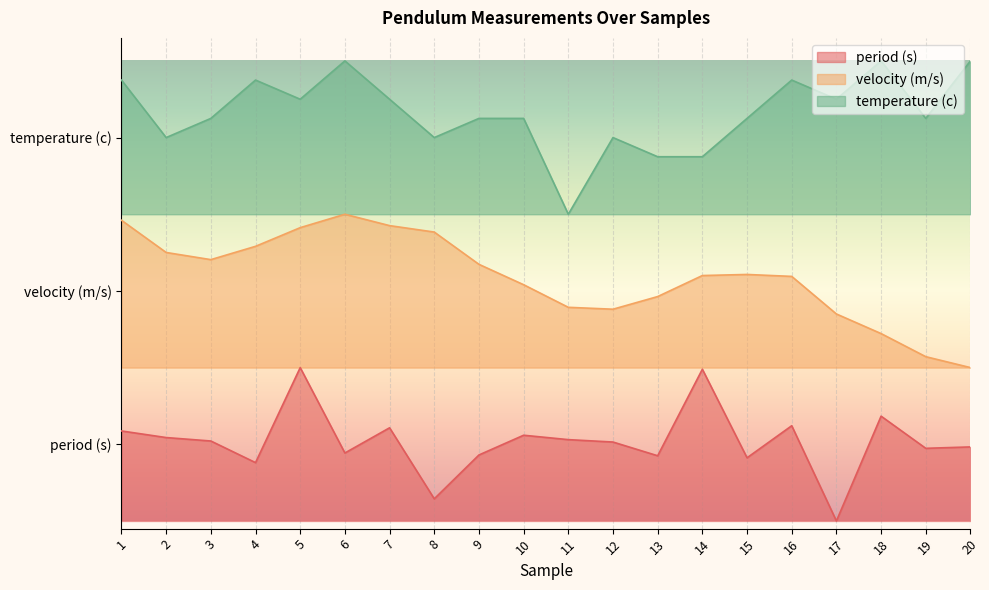

Is it true that temperature (c) equals 0.7 at 4?

False